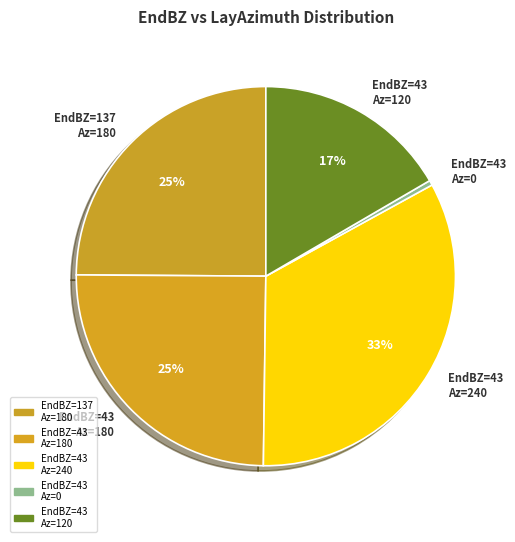

True or false: EndBZ=43 Az=0 accounts for 0% of the total.

True